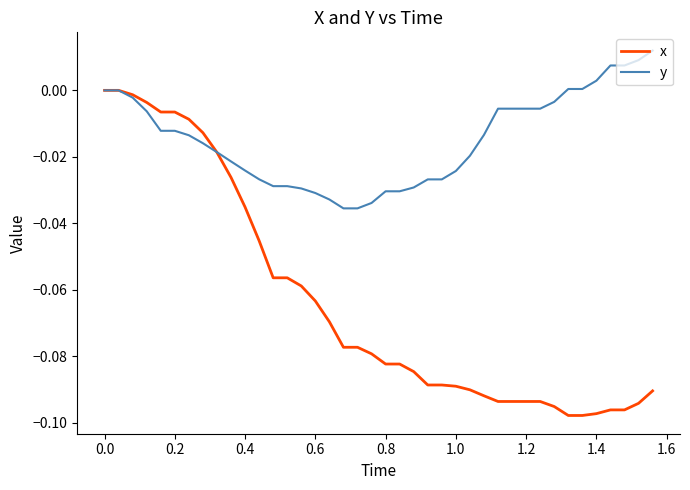

List the series in order of their overall mean, highest first.

y, x